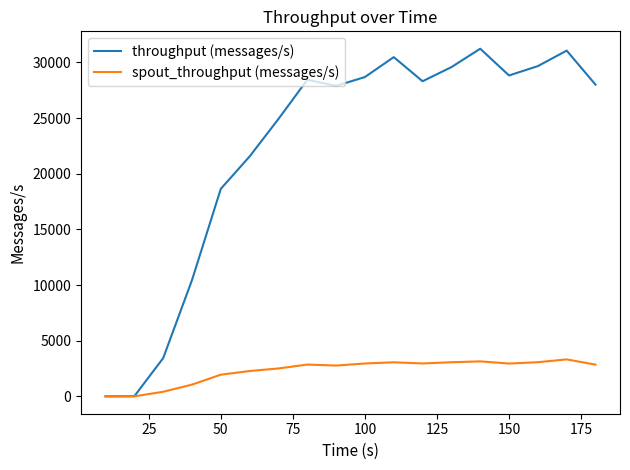

Which series has the largest range (max minus min)?

throughput (messages/s)